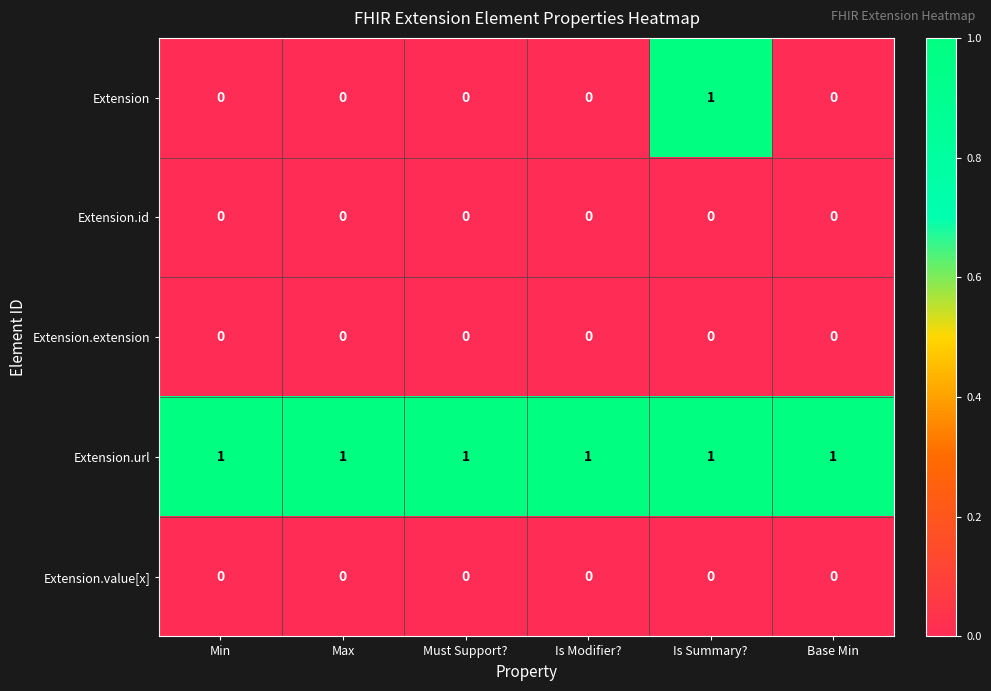

At which category is the sum across all series the highest?

Is Summary?